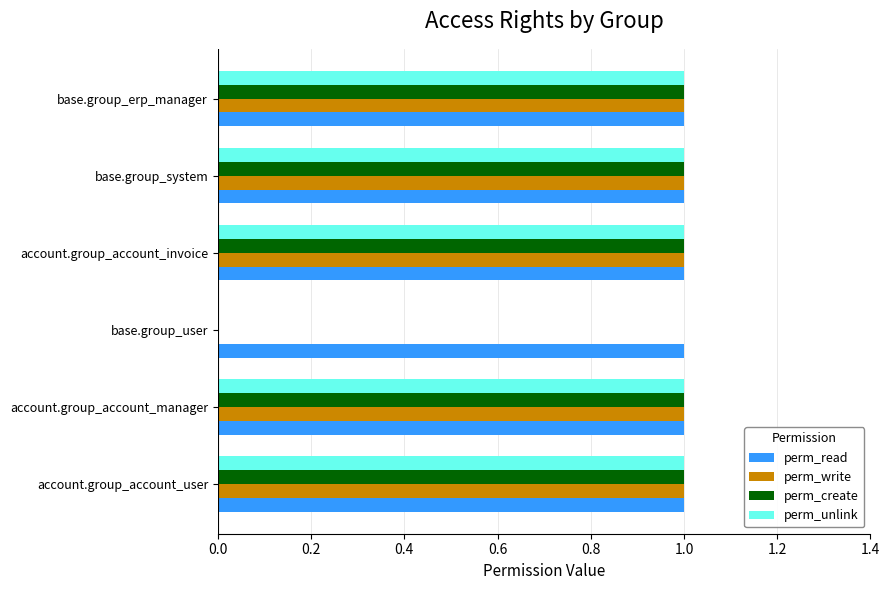

What is the total value across all series at account.group_account_user?

4